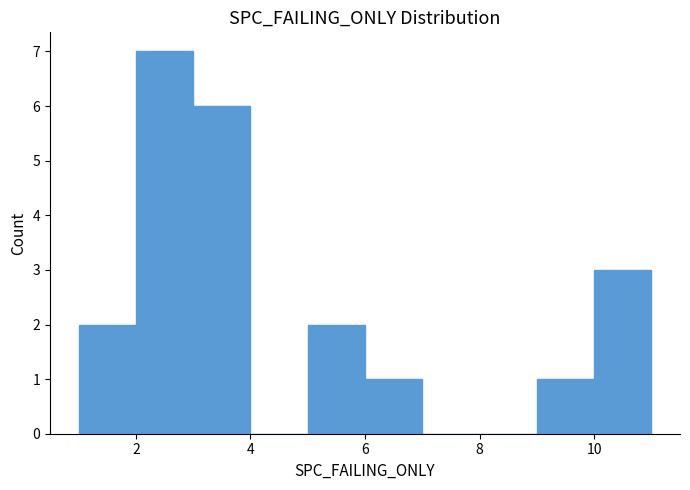

Reading left to right, transcribe this chart: for each bar, give the range it covers on the x-axis and its height. The values are not printed on the chart, so give them approximately, as read against the axis.

1 to 2: 2
2 to 3: 7
3 to 4: 6
4 to 5: 0
5 to 6: 2
6 to 7: 1
7 to 8: 0
8 to 9: 0
9 to 10: 1
10 to 11: 3